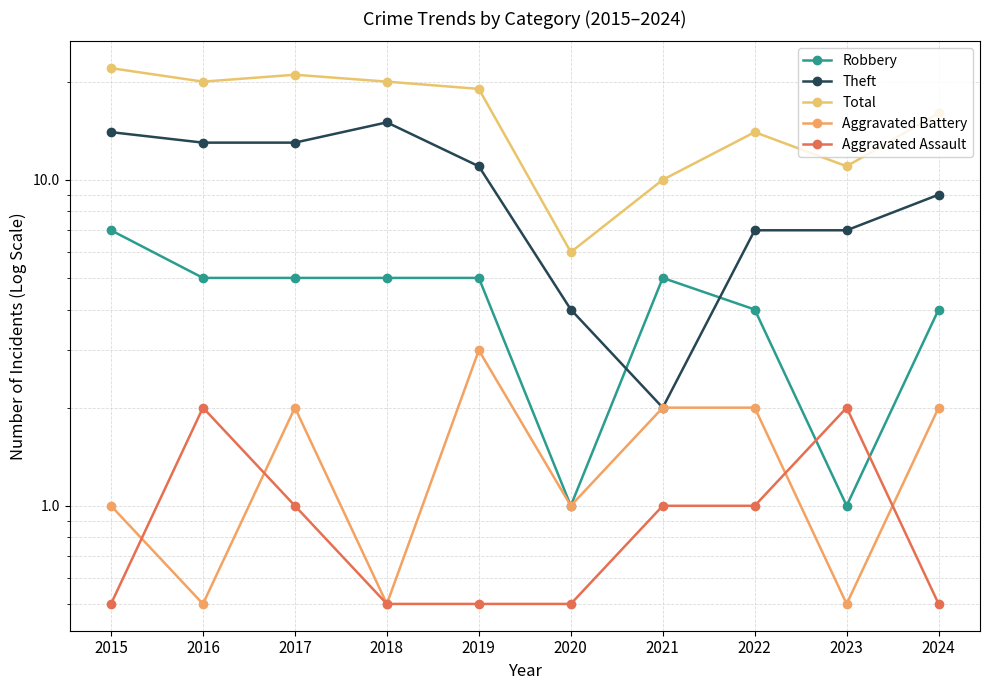

Rank the series by their maximum value, from highest to lowest.

Total, Theft, Robbery, Aggravated Battery, Aggravated Assault